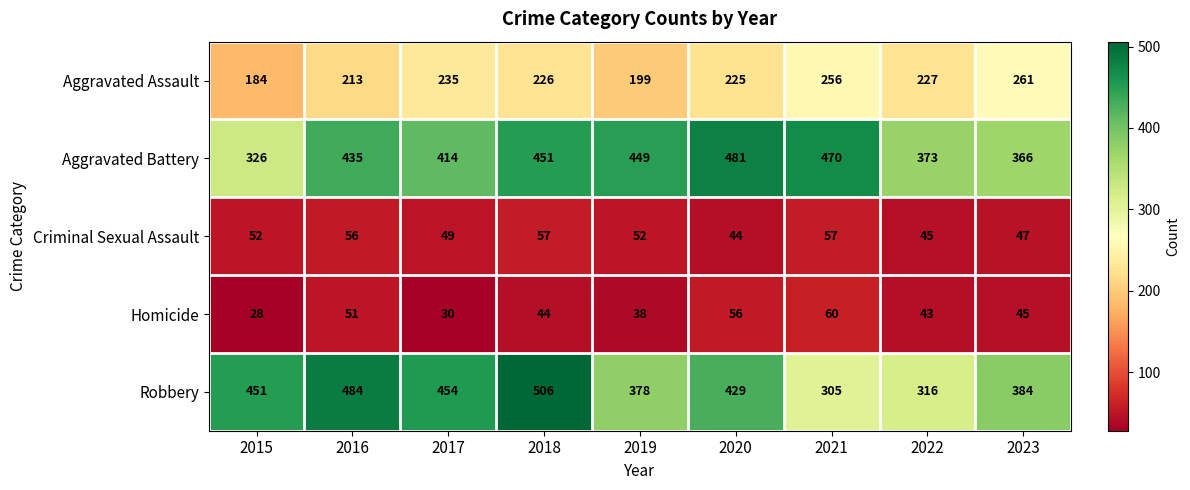

At 2021, list the series in order from largest to smallest.

Aggravated Battery, Robbery, Aggravated Assault, Homicide, Criminal Sexual Assault